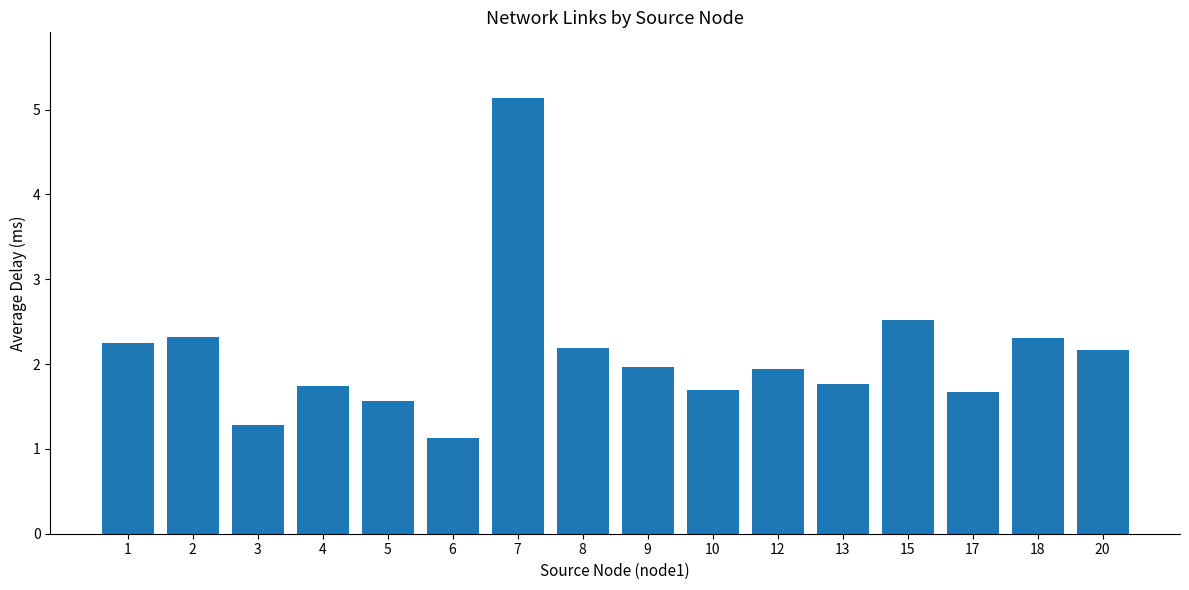

Read the value at 5.

1.6